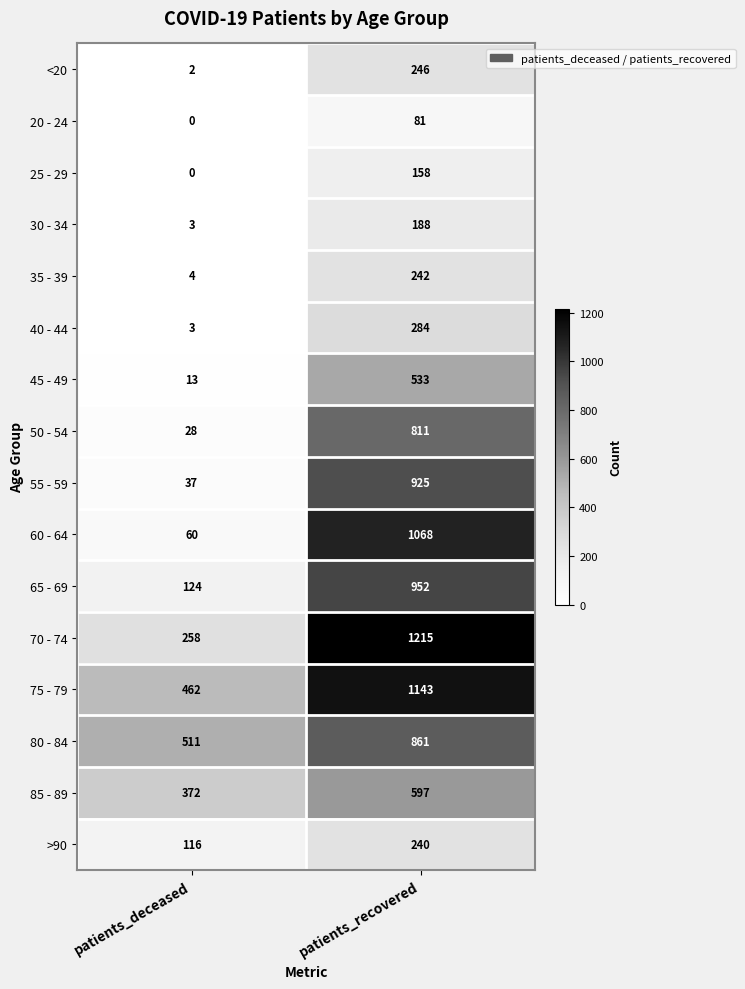

Where is 65 - 69 nearest to the value 538?

patients_deceased